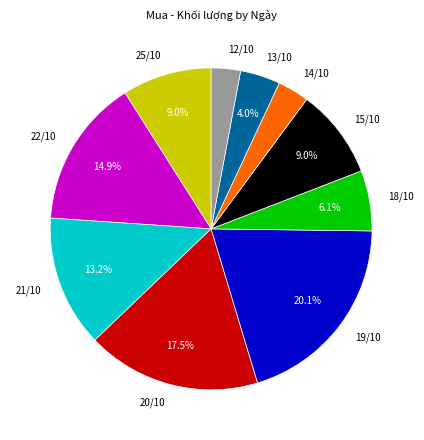

Which category has the biggest portion of the pie?

19/10